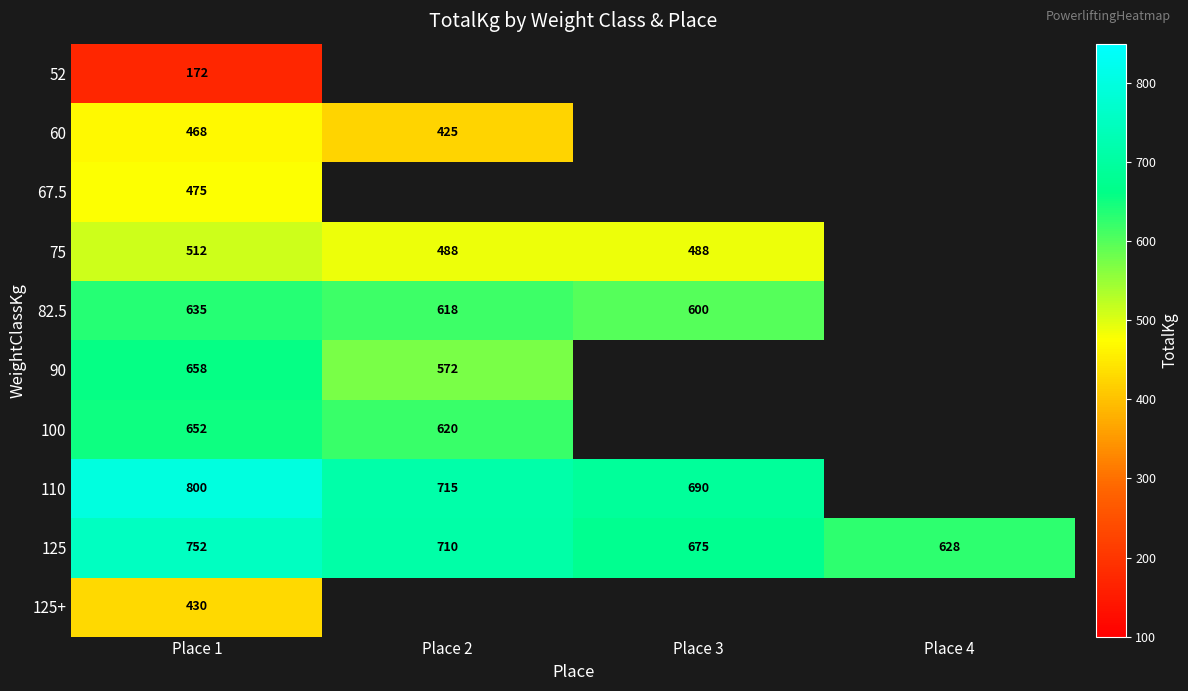

The value of 125+ at Place 1 is 430.0. True or false?

True